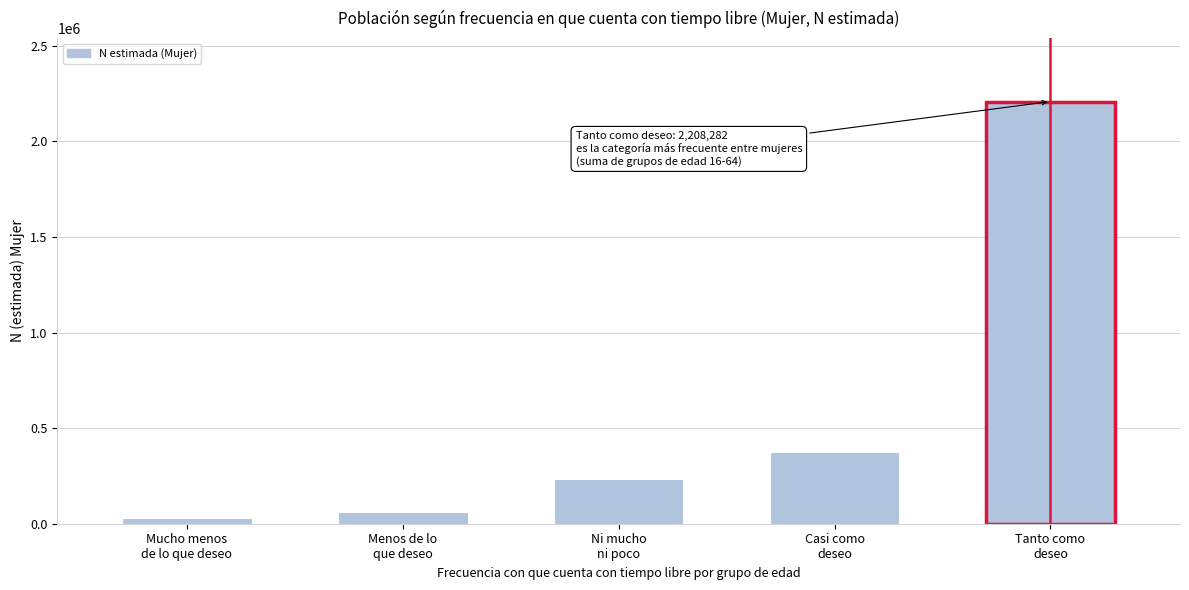

Reading left to right, list all the values displayed in this chart.

30067	63385	236353	374602	2208282